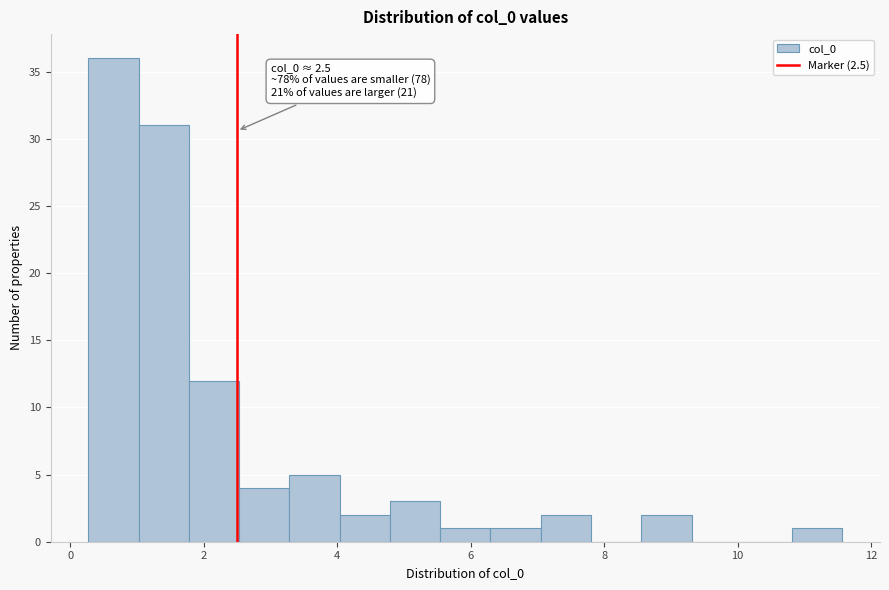

Around what value on the x-axis is the tallest bar? Give the approximate position of its centre, as read against the axis.

0.6